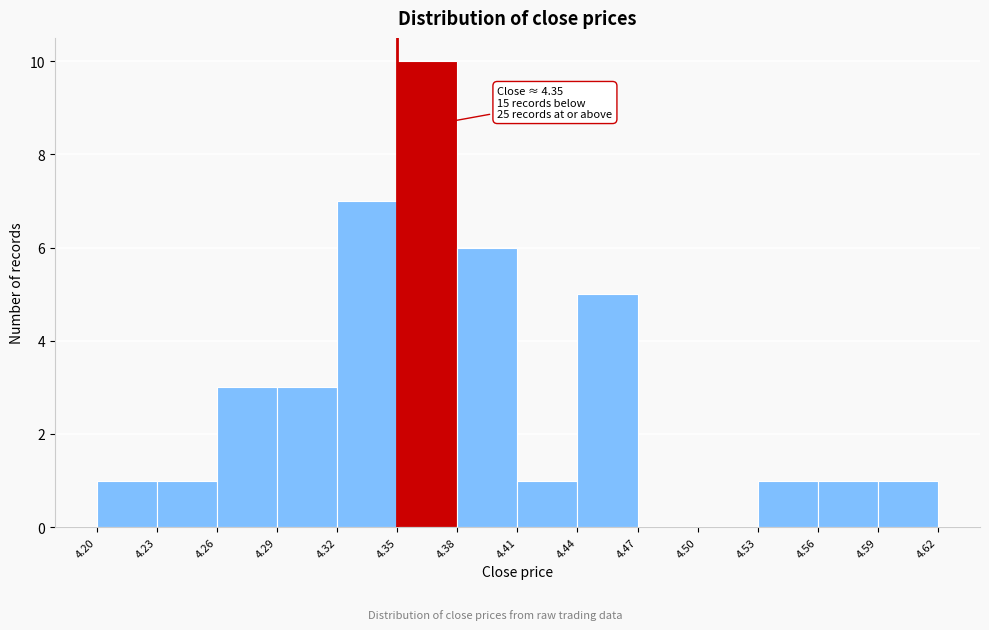

Over which range of the x-axis is the bar tallest?

4.35 to 4.38